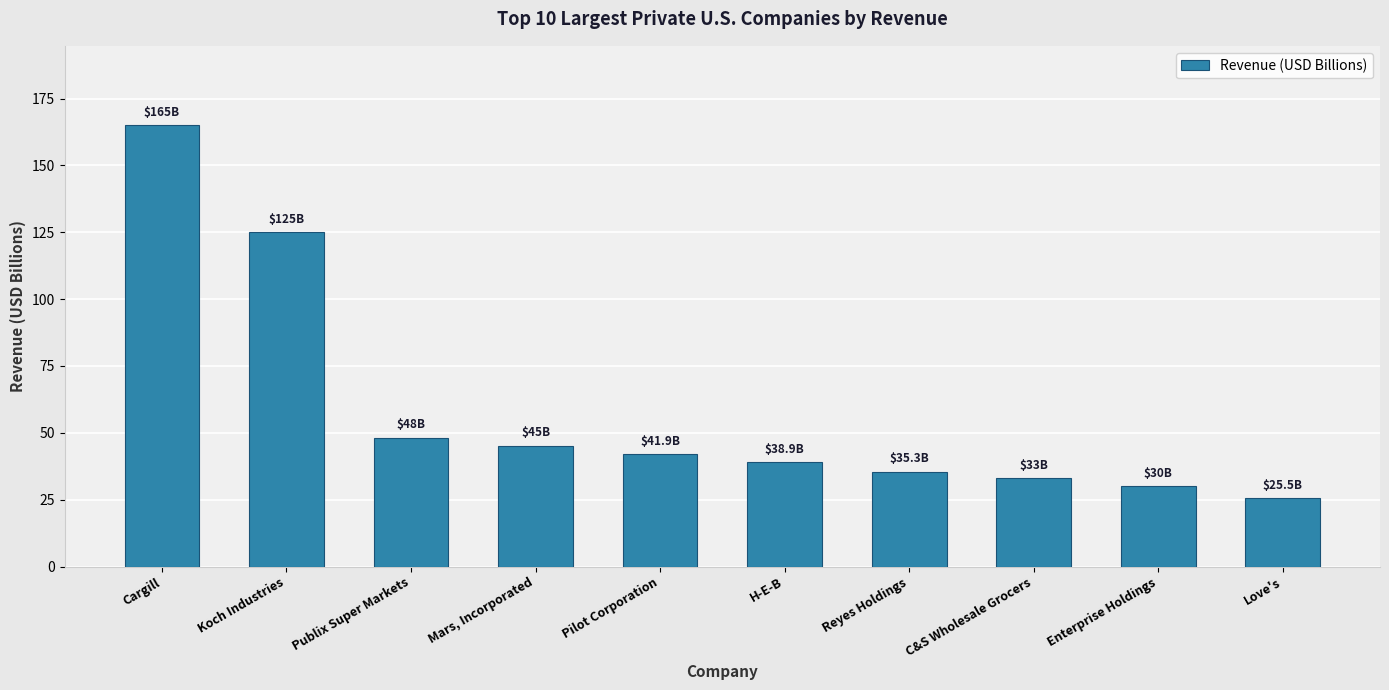

How many values exceed 41?

5